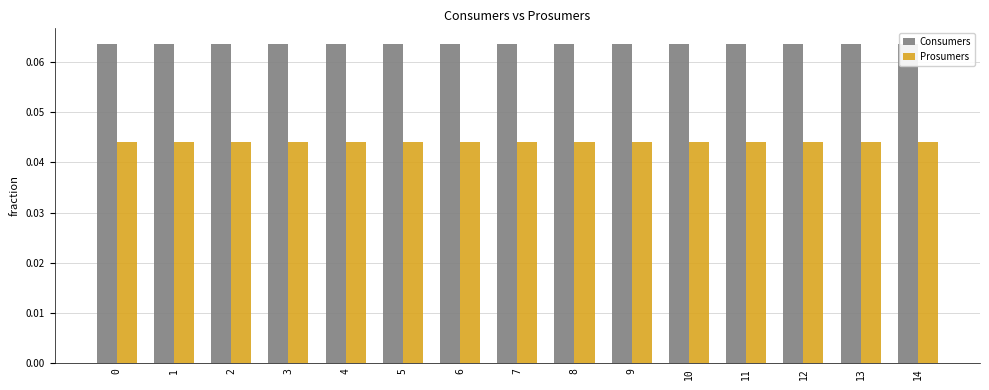

What is the highest value of the Consumers series?

0.1